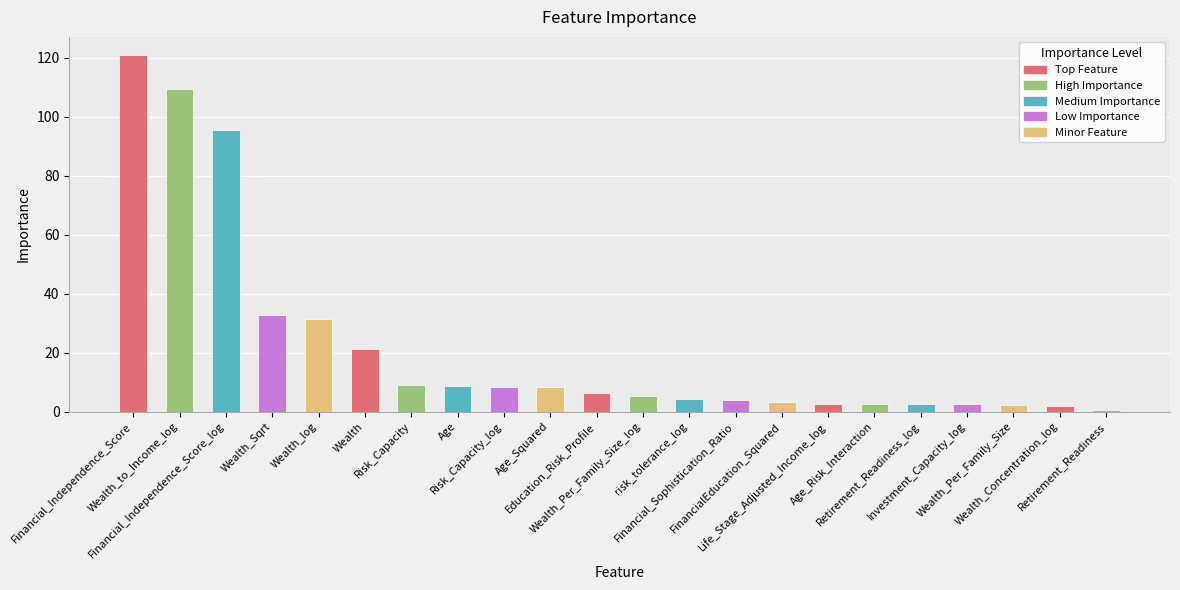

What is the difference between the second highest and minimum values?

108.8